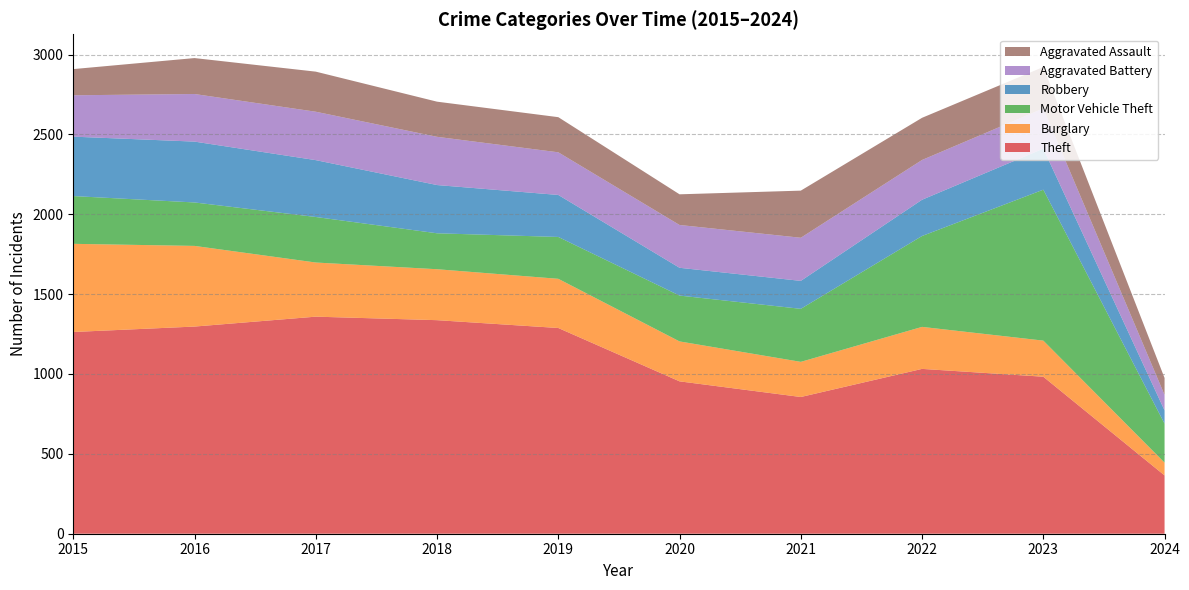

Reading left to right, list all the values displayed in this chart.

Theft: 2015=1263	2016=1297	2017=1359	2018=1337	2019=1288	2020=954	2021=856	2022=1032	2023=983	2024=365
Burglary: 2015=552	2016=505	2017=339	2018=319	2019=308	2020=250	2021=220	2022=263	2023=226	2024=80
Motor Vehicle Theft: 2015=299	2016=272	2017=285	2018=225	2019=262	2020=287	2021=332	2022=569	2023=945	2024=244
Robbery: 2015=372	2016=381	2017=356	2018=302	2019=263	2020=174	2021=175	2022=227	2023=257	2024=83
Aggravated Battery: 2015=259	2016=298	2017=303	2018=302	2019=267	2020=268	2021=270	2022=249	2023=252	2024=97
Aggravated Assault: 2015=164	2016=225	2017=251	2018=220	2019=220	2020=192	2021=295	2022=264	2023=259	2024=106